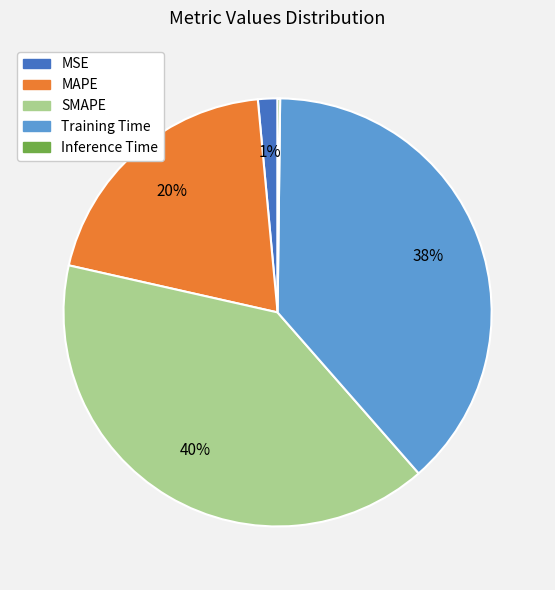

To the nearest percent, what percentage of the pie is MAPE?

20%